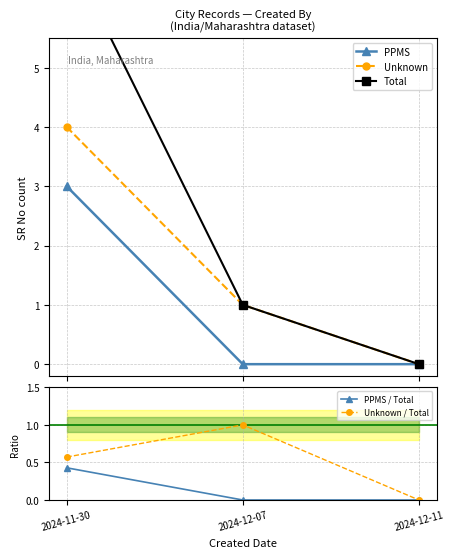

What is the difference between the maximum and second lowest values in the PPMS / Total series?

0.4